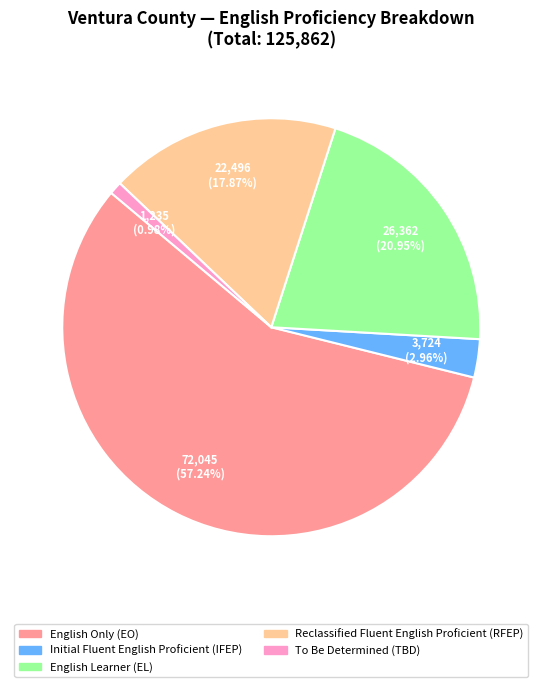

Is there any slice that represents more than half of the pie?

Yes